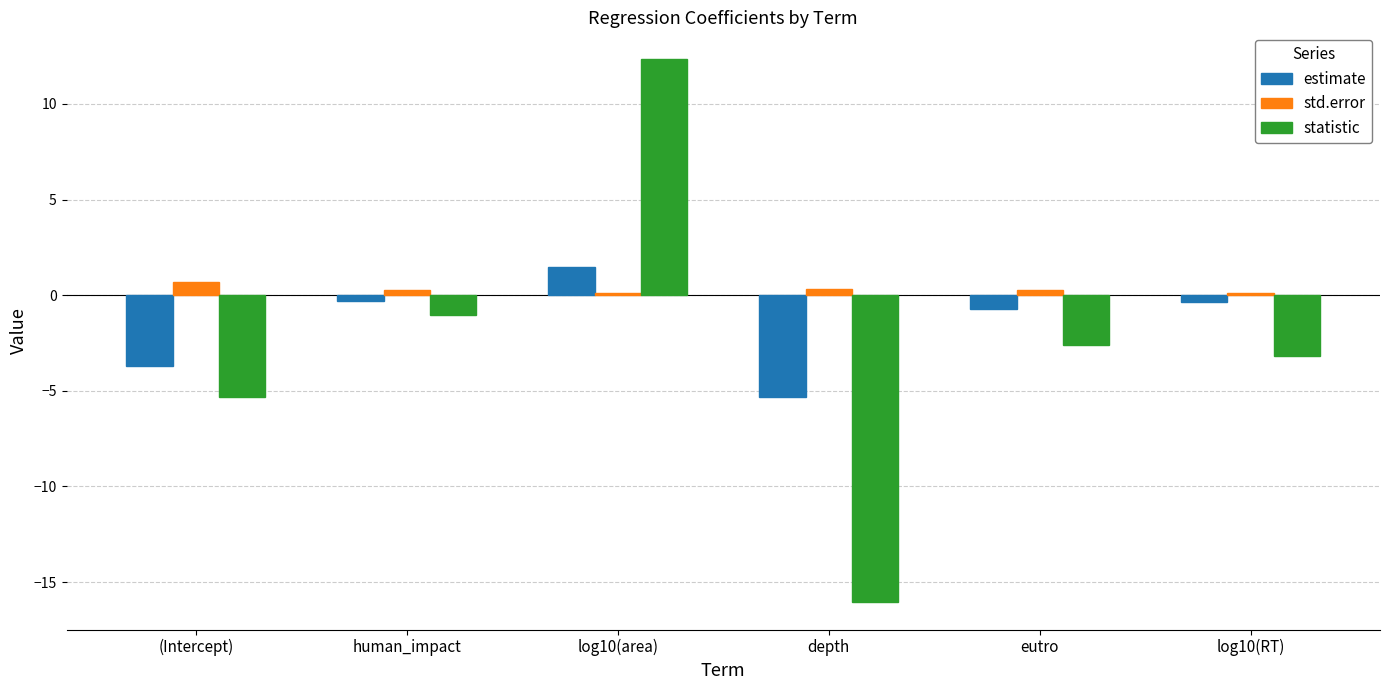

True or false: std.error has a value of 0.7 at (Intercept).

True